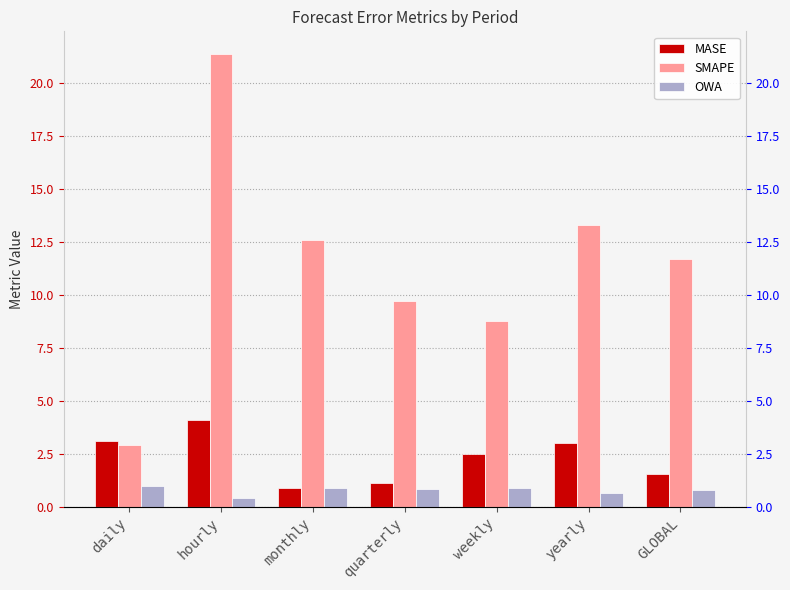

Which series changed the most between hourly and weekly?

SMAPE